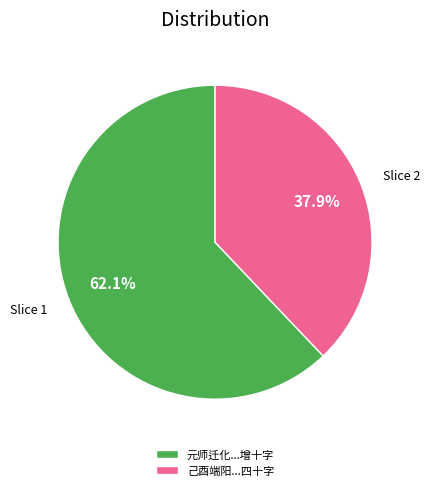

What is the total percentage of 元师迁化...增十字 and 己酉端阳...四十字?

100.0%